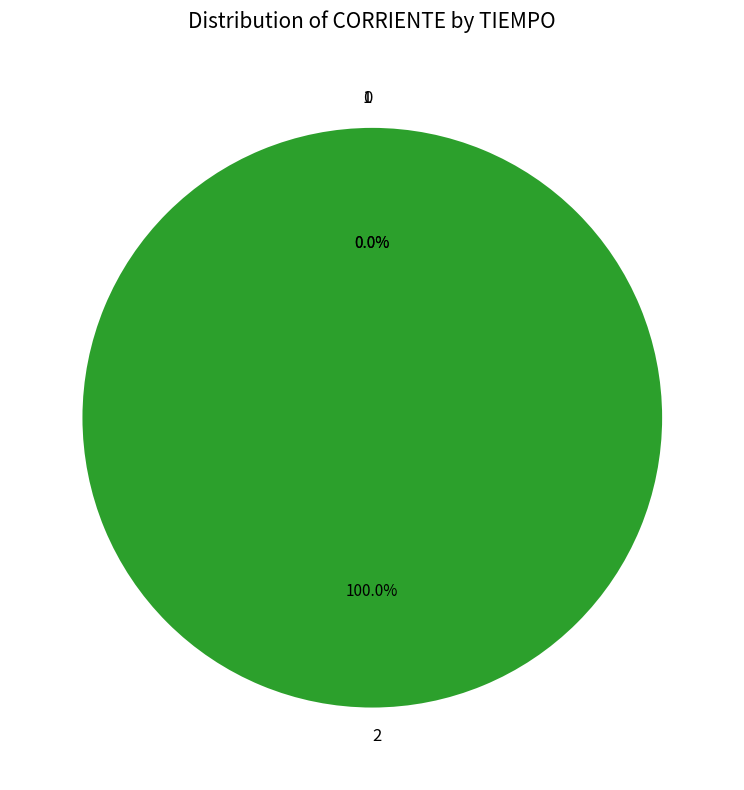

How many segments does this pie chart have?

3